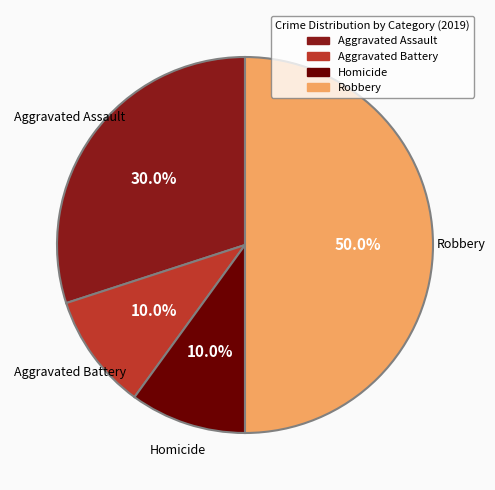

Do Robbery and Homicide together represent more than half of the pie?

Yes